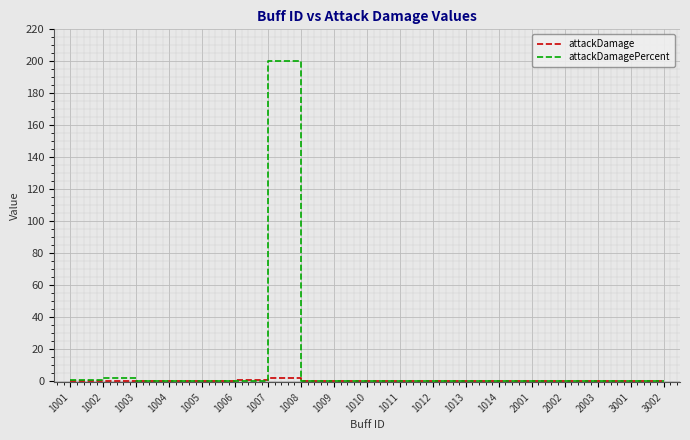

At which category is the sum across all series the highest?

1007